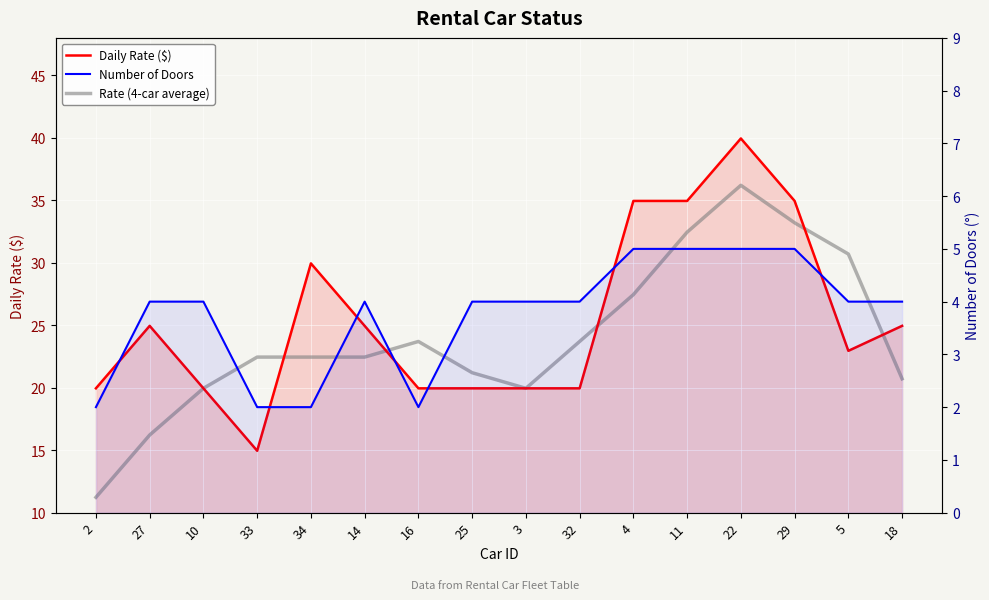

Between 4 and 11, which is larger?

4